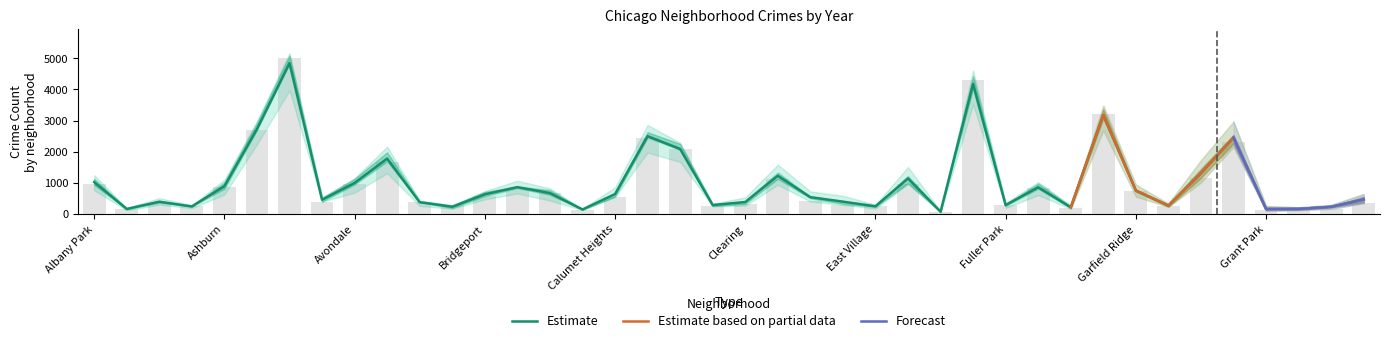

Reading left to right, extract all data points from this chart.

2019: Albany Park=968	Andersonville=166	Archer Heights=368	Armour Square=249	Ashburn=872	Auburn Gresham=2700	Austin=5008	Avalon Park=405	Avondale=957	Belmont Cragin=1687	Beverly=385	Boystown=287	Bridgeport=568	Brighton Park=828	Bucktown=694	Burnside=142	Calumet Heights=561	Chatham=2441	Chicago Lawn=2079	Chinatown=253	Clearing=322	Douglas=1140	Dunning=406	East Side=298	East Village=248	Edgewater=972	Edison Park=77	Englewood=4310	Fuller Park=308	Gage Park=825	Galewood=189	Garfield Park=3227	Garfield Ridge=728	Gold Coast=261	Grand Boulevard=1153	Grand Crossing=2328	Grant Park=138	Greektown=220	Hegewisch=171	Hermosa=365
2022: Albany Park=926	Andersonville=157	Archer Heights=440	Armour Square=251	Ashburn=797	Auburn Gresham=2698	Austin=4763	Avalon Park=522	Avondale=953	Belmont Cragin=1719	Beverly=414	Boystown=258	Bridgeport=722	Brighton Park=888	Bucktown=599	Burnside=175	Calumet Heights=698	Chatham=2650	Chicago Lawn=2056	Chinatown=338	Clearing=422	Douglas=1379	Dunning=504	East Side=434	East Village=250	Edgewater=1269	Edison Park=99	Englewood=3980	Fuller Park=263	Gage Park=870	Galewood=210	Garfield Park=3035	Garfield Ridge=766	Gold Coast=236	Grand Boulevard=1504	Grand Crossing=2566	Grant Park=192	Greektown=154	Hegewisch=240	Hermosa=442
2023: Albany Park=1138	Andersonville=201	Archer Heights=515	Armour Square=291	Ashburn=1106	Auburn Gresham=2987	Austin=5064	Avalon Park=542	Avondale=1152	Belmont Cragin=2165	Beverly=442	Boystown=288	Bridgeport=739	Brighton Park=1073	Bucktown=829	Burnside=146	Calumet Heights=860	Chatham=2862	Chicago Lawn=2174	Chinatown=335	Clearing=537	Douglas=1588	Dunning=730	East Side=592	East Village=305	Edgewater=1513	Edison Park=71	Englewood=4175	Fuller Park=313	Gage Park=1028	Galewood=285	Garfield Park=3397	Garfield Ridge=949	Gold Coast=268	Grand Boulevard=1734	Grand Crossing=2971	Grant Park=261	Greektown=129	Hegewisch=297	Hermosa=645
2017: Albany Park=1252	Andersonville=171	Archer Heights=391	Armour Square=250	Ashburn=1053	Auburn Gresham=2973	Austin=5096	Avalon Park=508	Avondale=1107	Belmont Cragin=2066	Beverly=403	Boystown=188	Bridgeport=697	Brighton Park=879	Bucktown=795	Burnside=145	Calumet Heights=620	Chatham=2566	Chicago Lawn=2288	Chinatown=253	Clearing=360	Douglas=1201	Dunning=531	East Side=397	East Village=296	Edgewater=1082	Edison Park=87	Englewood=4471	Fuller Park=365	Gage Park=1019	Galewood=265	Garfield Park=3257	Garfield Ridge=743	Gold Coast=311	Grand Boulevard=1281	Grand Crossing=2456	Grant Park=154	Greektown=176	Hegewisch=246	Hermosa=589
2018: Albany Park=1117	Andersonville=184	Archer Heights=374	Armour Square=248	Ashburn=924	Auburn Gresham=2787	Austin=5163	Avalon Park=401	Avondale=1142	Belmont Cragin=1738	Beverly=386	Boystown=224	Bridgeport=616	Brighton Park=870	Bucktown=704	Burnside=160	Calumet Heights=554	Chatham=2513	Chicago Lawn=2280	Chinatown=273	Clearing=409	Douglas=1131	Dunning=571	East Side=354	East Village=230	Edgewater=1063	Edison Park=75	Englewood=4608	Fuller Park=289	Gage Park=817	Galewood=202	Garfield Park=3486	Garfield Ridge=789	Gold Coast=342	Grand Boulevard=1205	Grand Crossing=2249	Grant Park=141	Greektown=185	Hegewisch=240	Hermosa=444
2021: Albany Park=767	Andersonville=123	Archer Heights=303	Armour Square=193	Ashburn=630	Auburn Gresham=2237	Austin=3971	Avalon Park=395	Avondale=692	Belmont Cragin=1313	Beverly=264	Boystown=173	Bridgeport=474	Brighton Park=663	Bucktown=435	Burnside=130	Calumet Heights=559	Chatham=1974	Chicago Lawn=1675	Chinatown=293	Clearing=274	Douglas=943	Dunning=530	East Side=326	East Village=180	Edgewater=969	Edison Park=62	Englewood=3518	Fuller Park=200	Gage Park=613	Galewood=170	Garfield Park=2685	Garfield Ridge=565	Gold Coast=233	Grand Boulevard=1015	Grand Crossing=2161	Grant Park=104	Greektown=140	Hegewisch=217	Hermosa=350